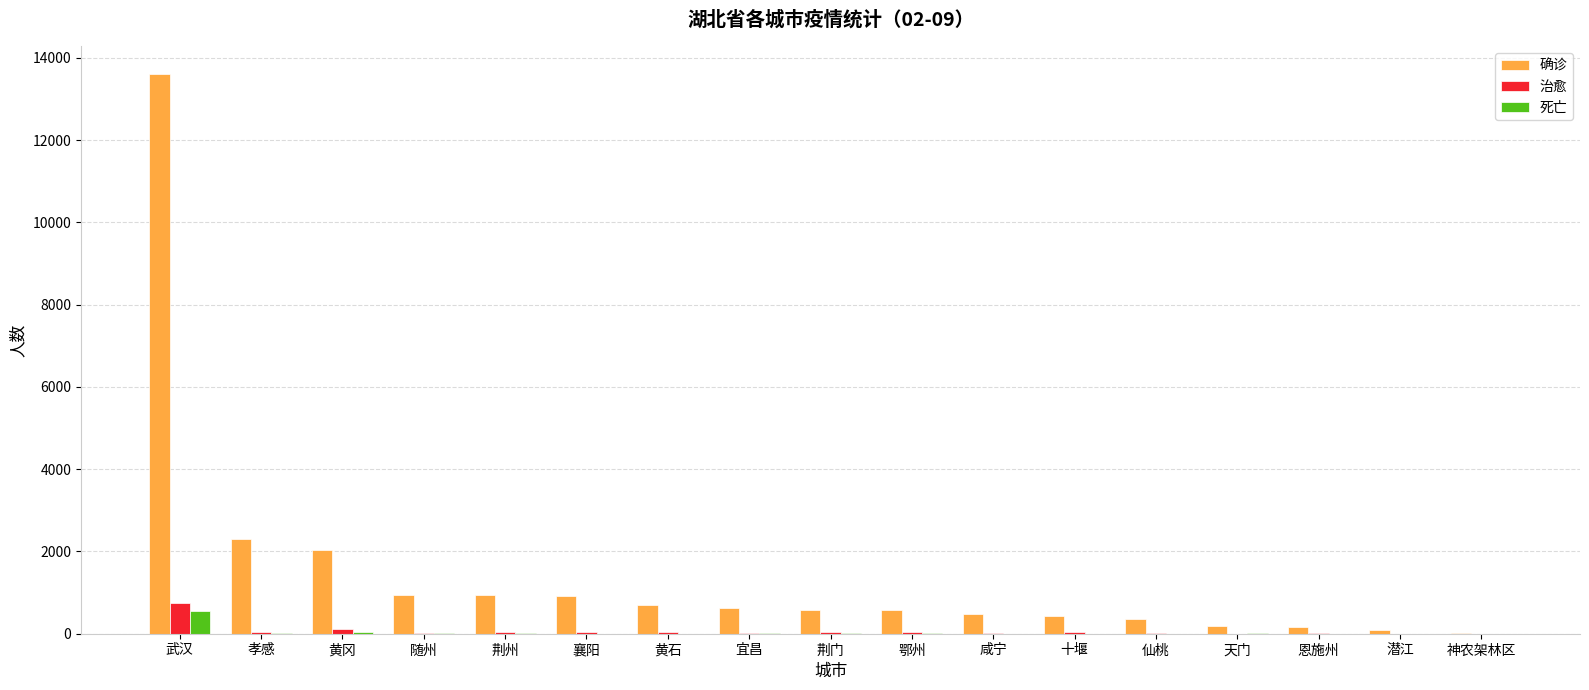

Are the bars grouped side by side (vs. stacked)?

Yes